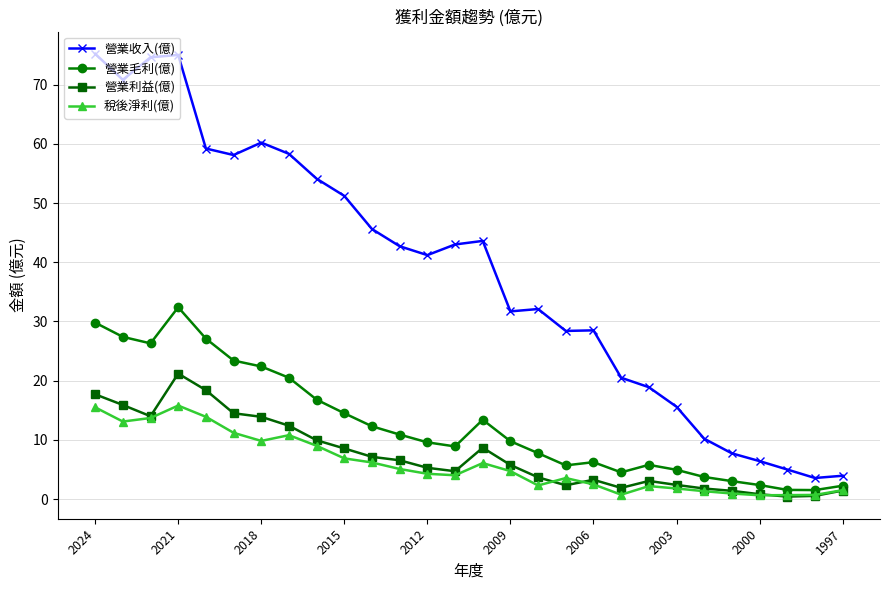

List the series in order of their peak value, highest first.

營業收入(億), 營業毛利(億), 營業利益(億), 稅後淨利(億)